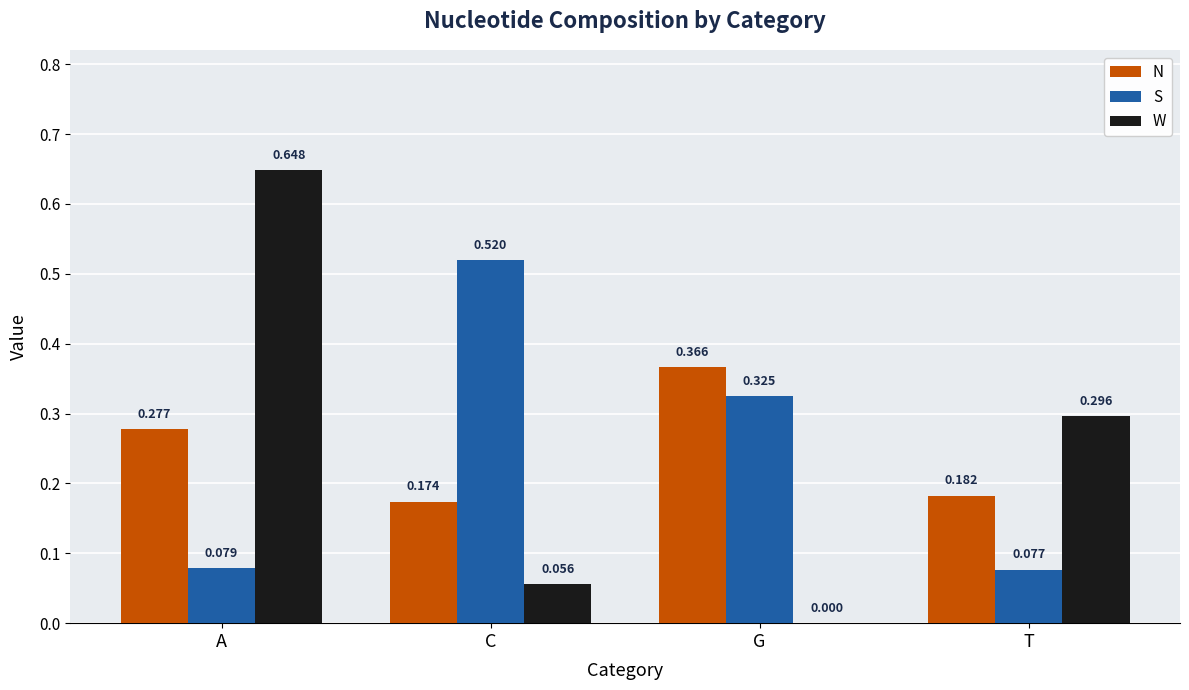

Where is N nearest to the value 0?

C